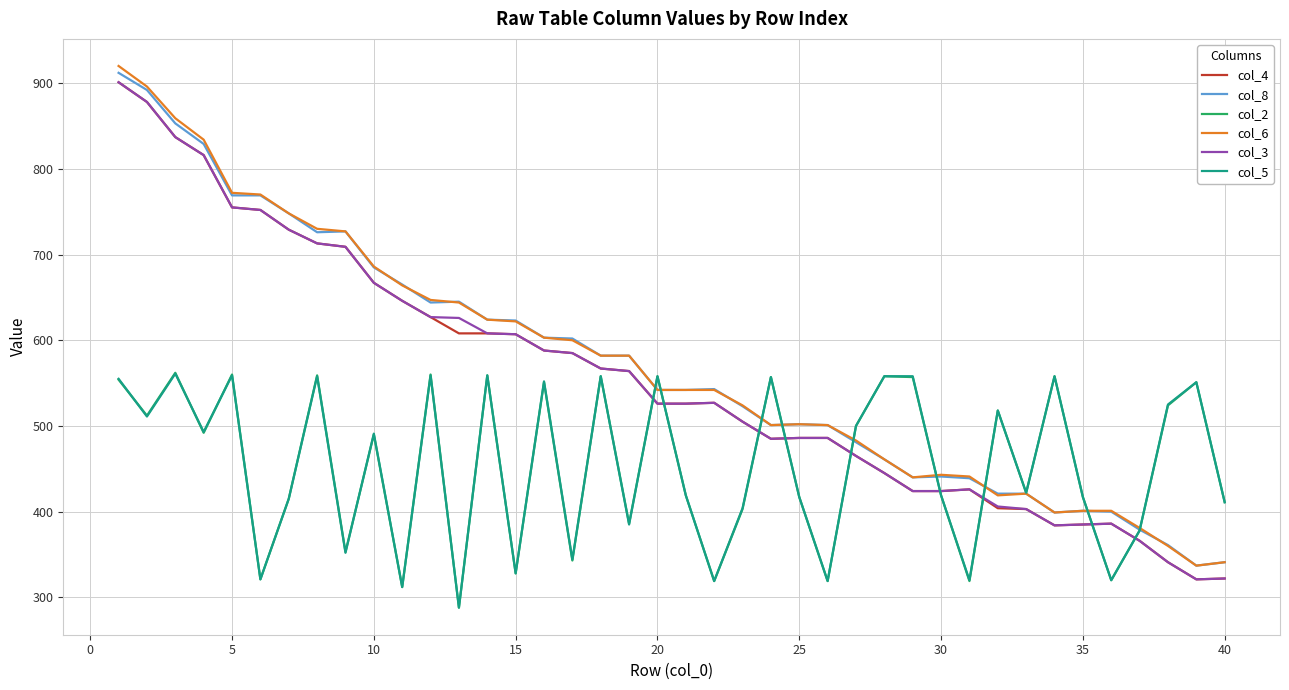

What is the highest value of the col_4 series?

901